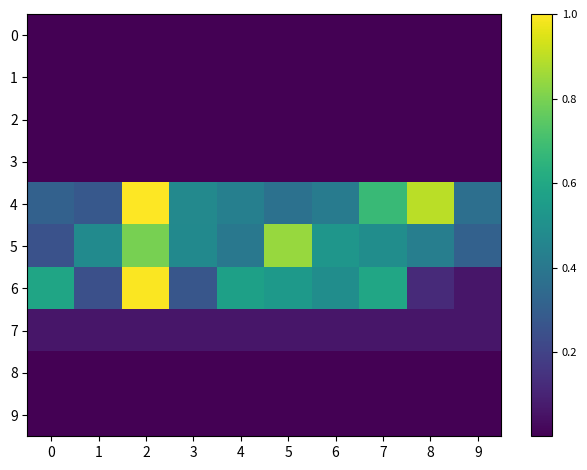

Reading right to left, list all the values displayed in this chart.

0: 9=0.0	8=0.0	7=0.0	6=0.0	5=0.0	4=0.0	3=0.0	2=0.0	1=0.0	0=0.0
1: 9=0.0	8=0.0	7=0.0	6=0.0	5=0.0	4=0.0	3=0.0	2=0.0	1=0.0	0=0.0
2: 9=0.0	8=0.0	7=0.0	6=0.0	5=0.0	4=0.0	3=0.0	2=0.0	1=0.0	0=0.0
3: 9=0.0	8=0.0	7=0.0	6=0.0	5=0.0	4=0.0	3=0.0	2=0.0	1=0.0	0=0.0
4: 9=0.4	8=0.9	7=0.7	6=0.4	5=0.4	4=0.4	3=0.5	2=1.0	1=0.3	0=0.3
5: 9=0.3	8=0.4	7=0.5	6=0.5	5=0.8	4=0.4	3=0.5	2=0.8	1=0.5	0=0.3
6: 9=0.1	8=0.1	7=0.6	6=0.5	5=0.5	4=0.6	3=0.3	2=1.0	1=0.2	0=0.6
7: 9=0.1	8=0.1	7=0.1	6=0.1	5=0.1	4=0.1	3=0.1	2=0.1	1=0.1	0=0.1
8: 9=0.0	8=0.0	7=0.0	6=0.0	5=0.0	4=0.0	3=0.0	2=0.0	1=0.0	0=0.0
9: 9=0.0	8=0.0	7=0.0	6=0.0	5=0.0	4=0.0	3=0.0	2=0.0	1=0.0	0=0.0